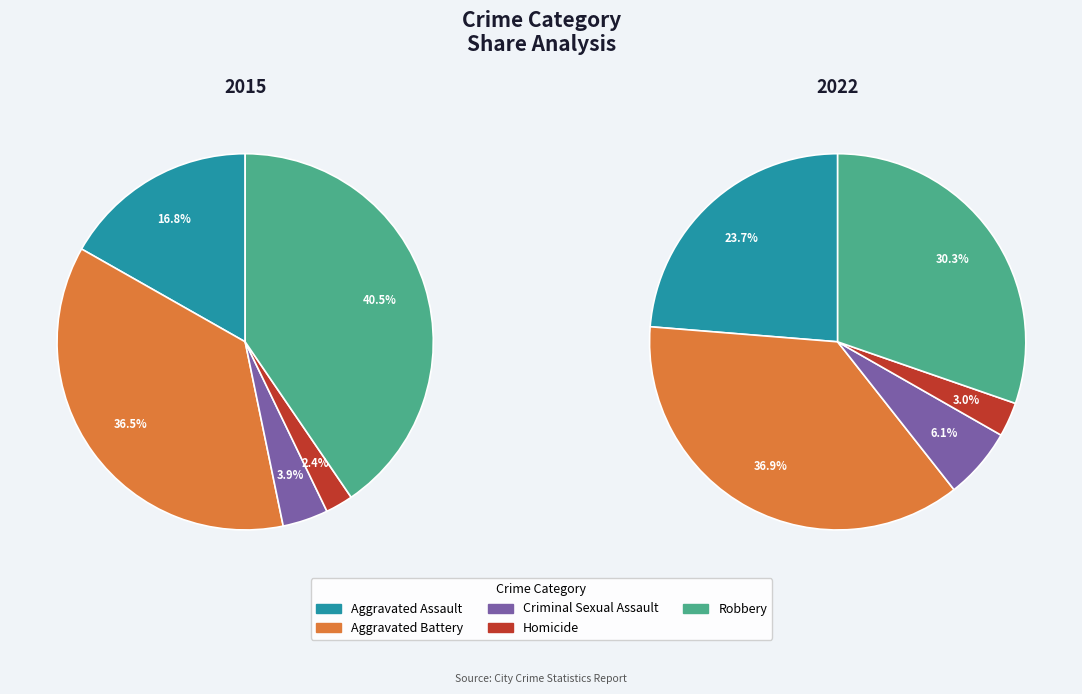

Do Robbery and Homicide together represent more than half of the pie?

No